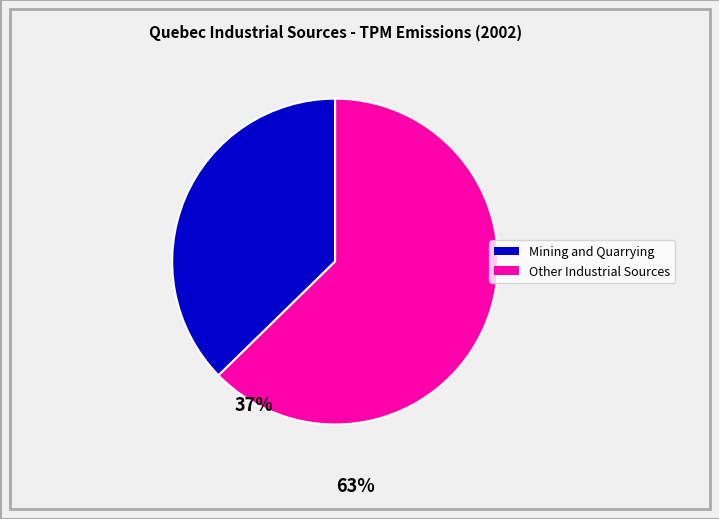

Does any single category account for the majority?

Yes